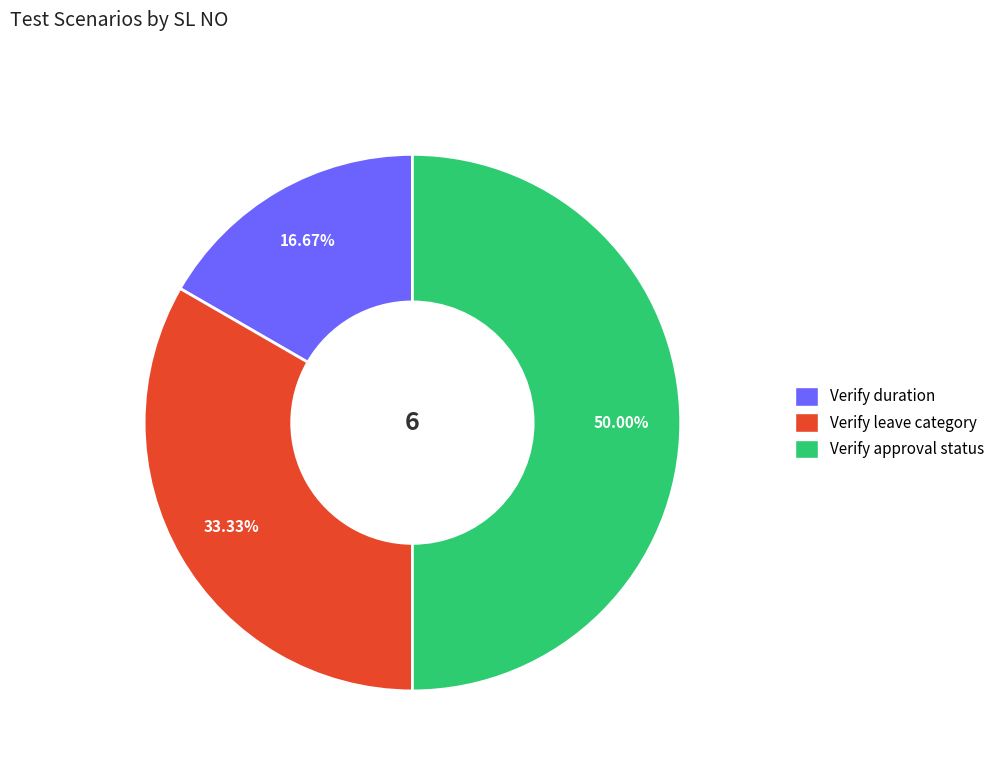

Between Verify duration and Verify approval status, which is larger?

Verify approval status